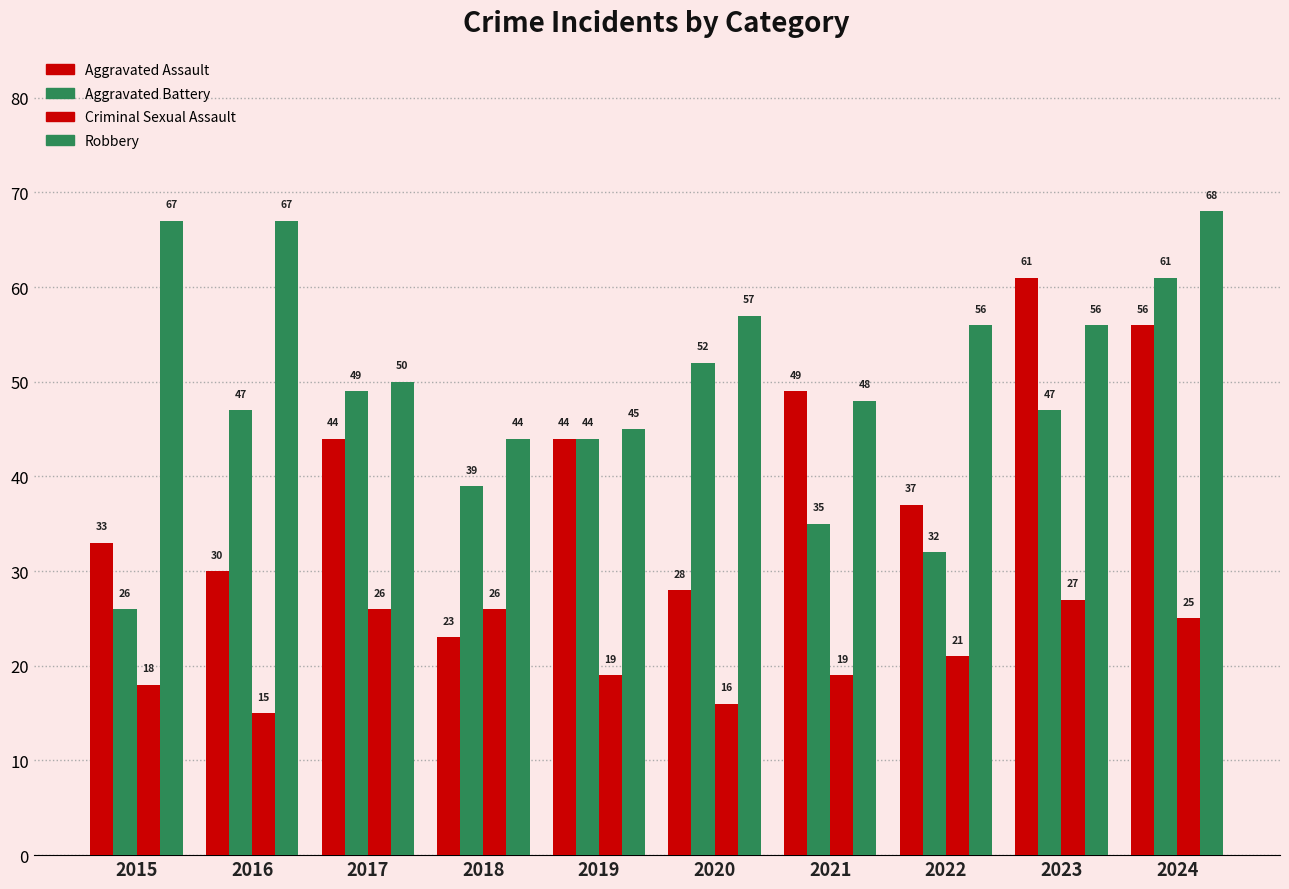

What is the highest value of the Criminal Sexual Assault series?

27